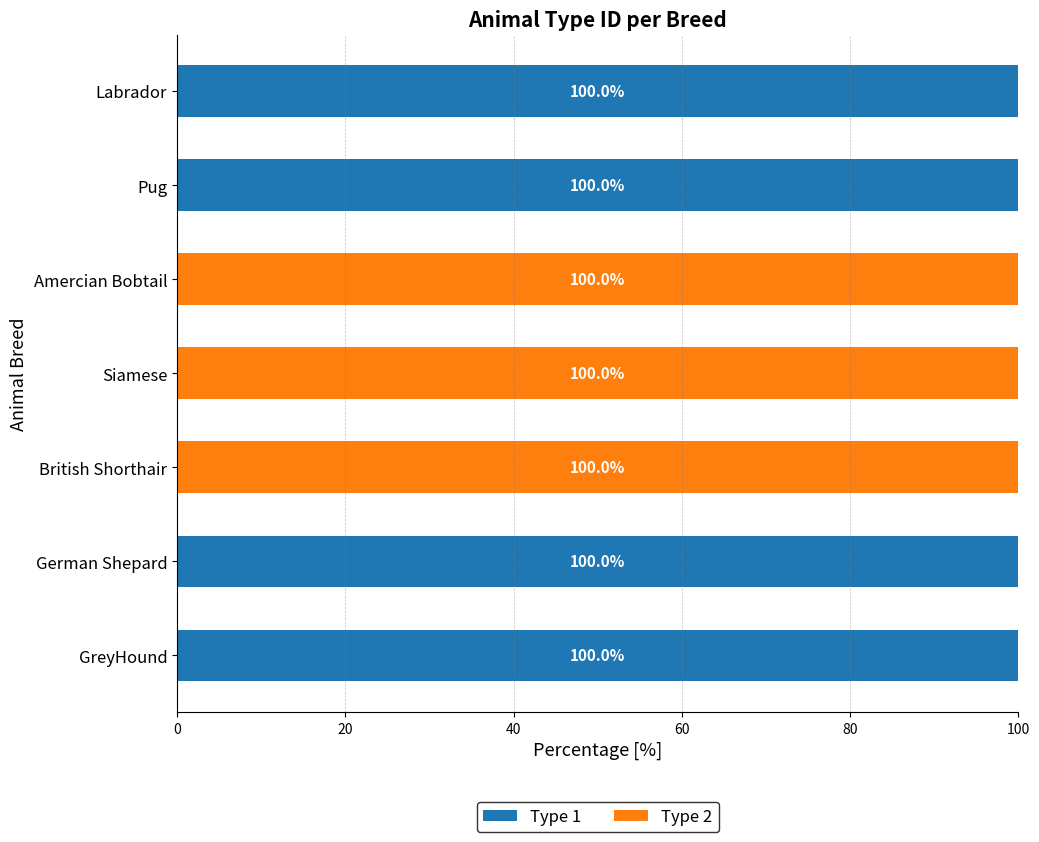

How many positive values does the Type 1 series have?

4